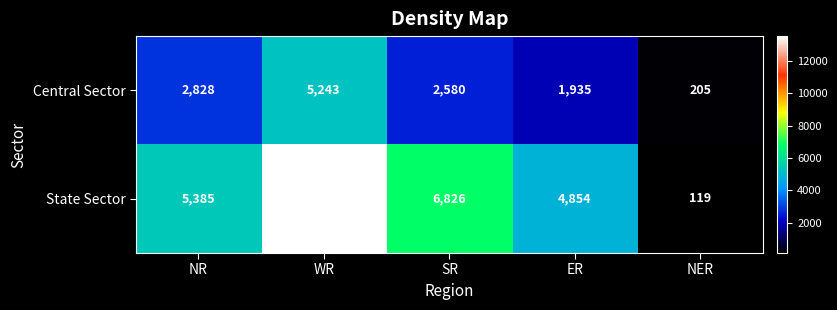

How many series are shown in this chart?

2